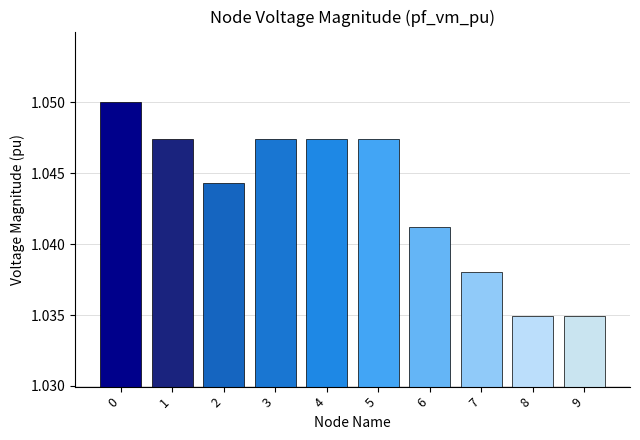

The chart shows a value of 1.7 at 7. True or false?

False